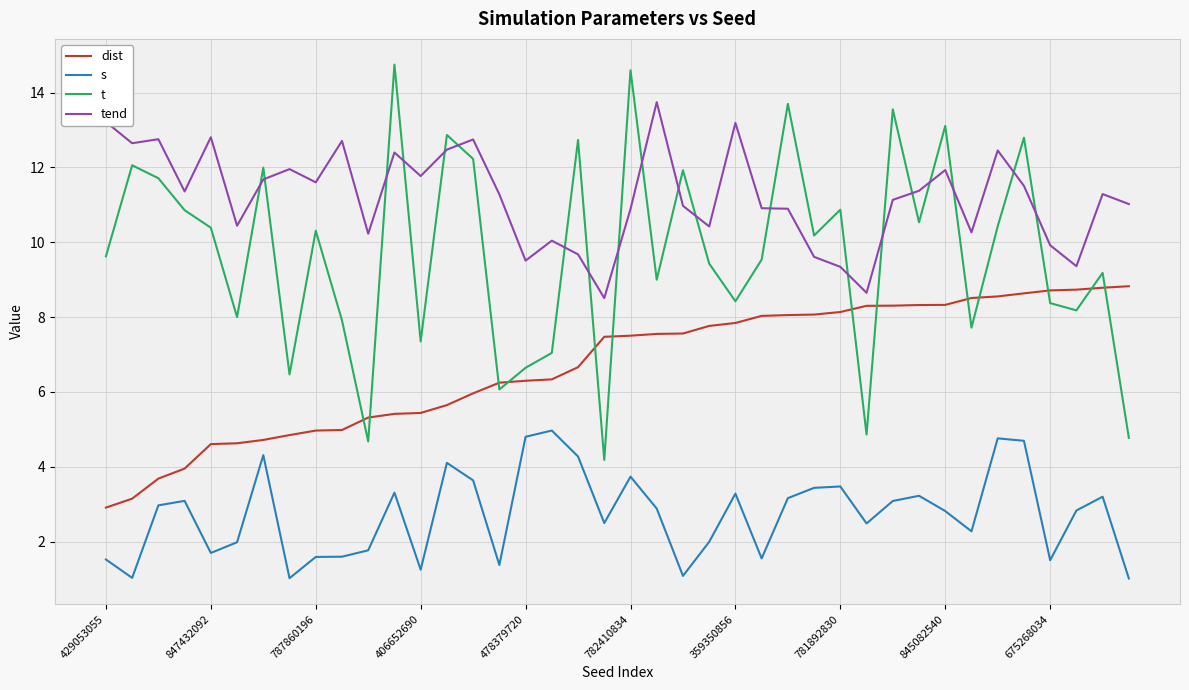

True or false: s has more than 1 points higher than both neighbors.

True